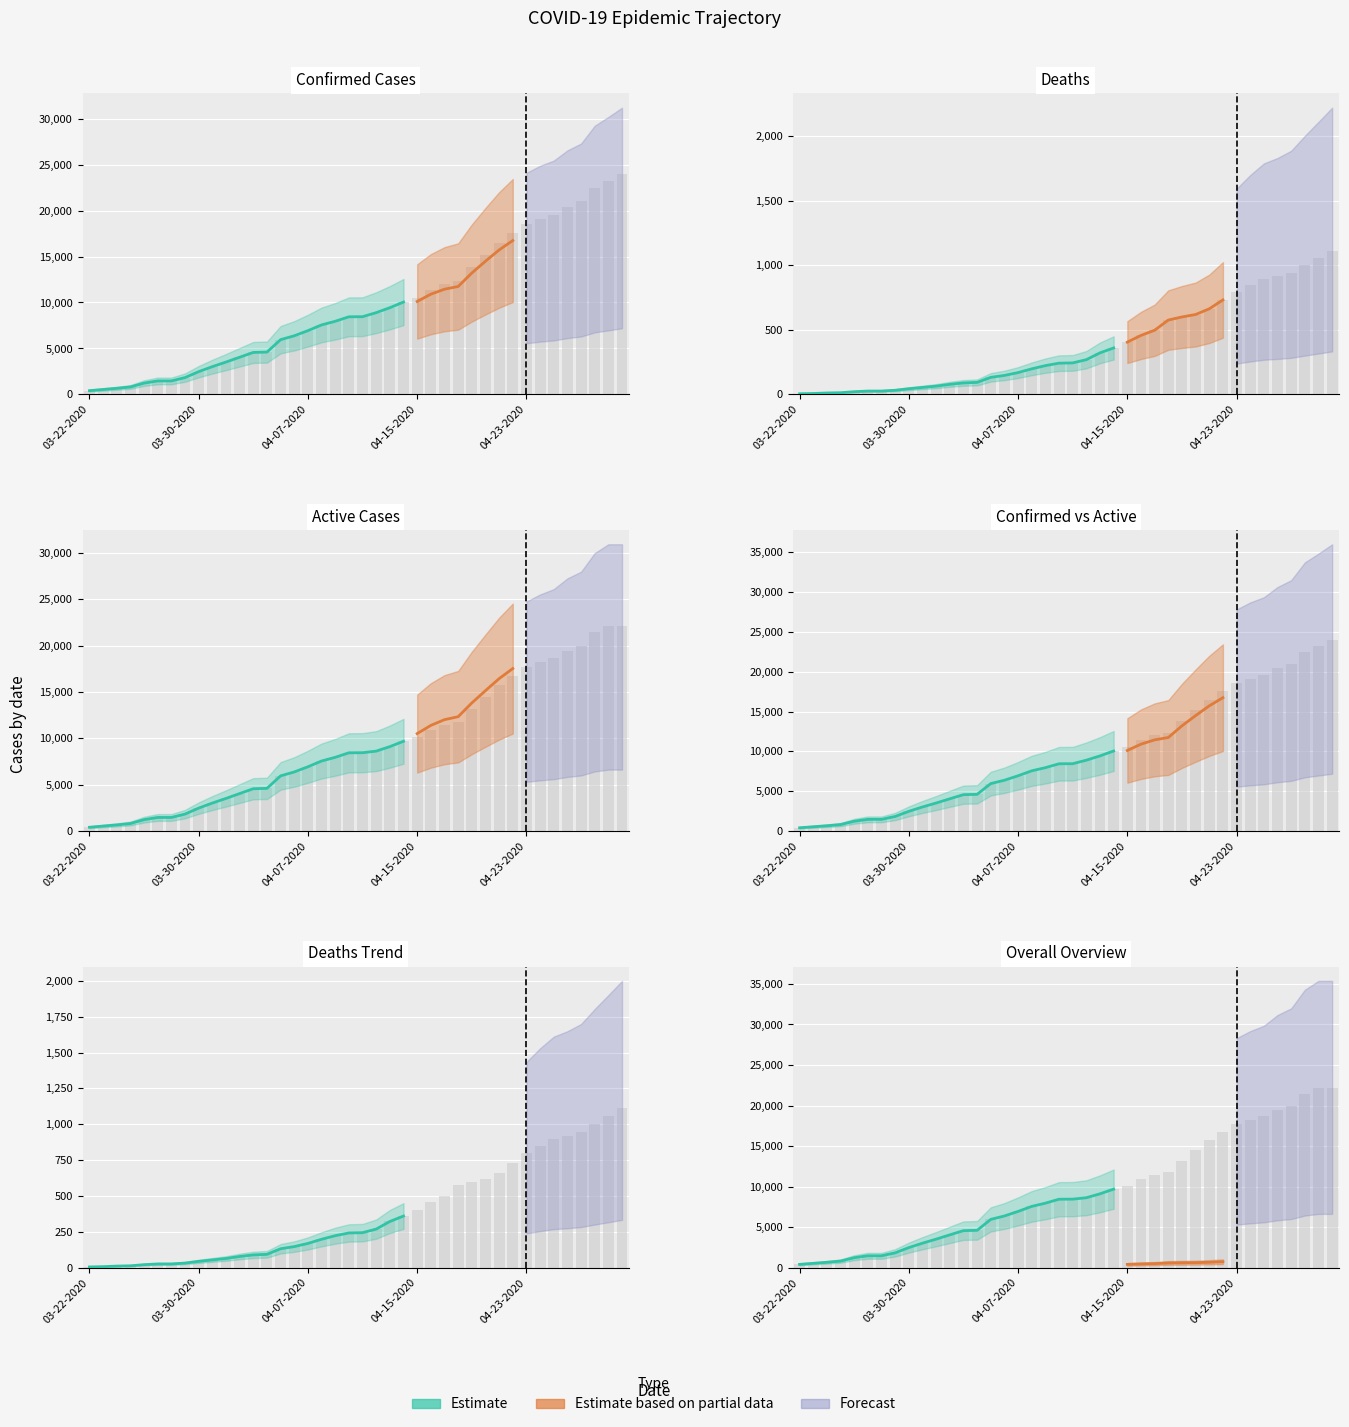

Rank the series by their maximum value, from lowest to highest.

Deaths, Active, Confirmed